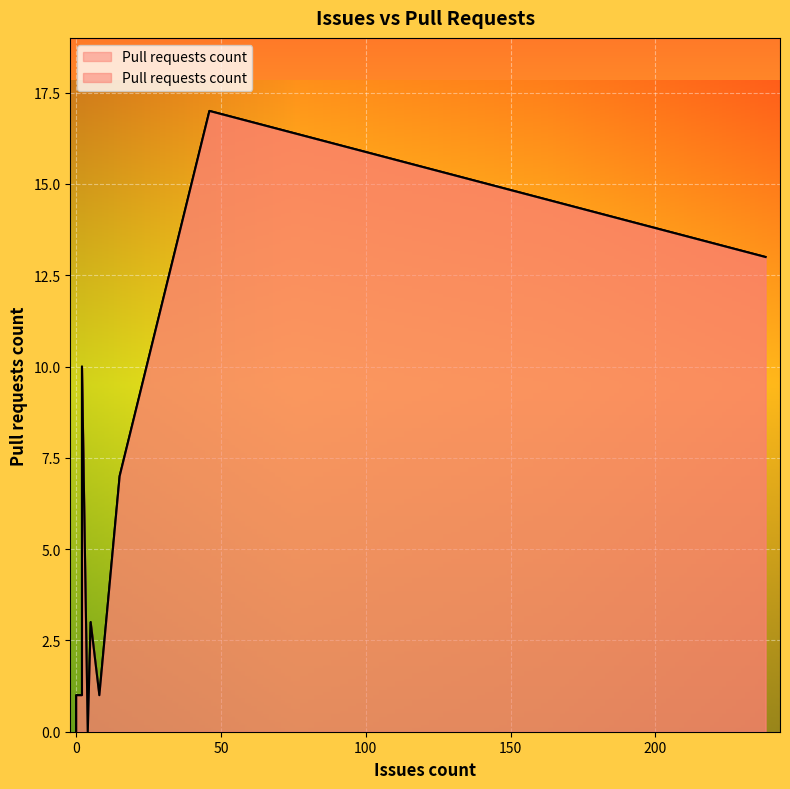

True or false: the data shows 0 at 4.

True